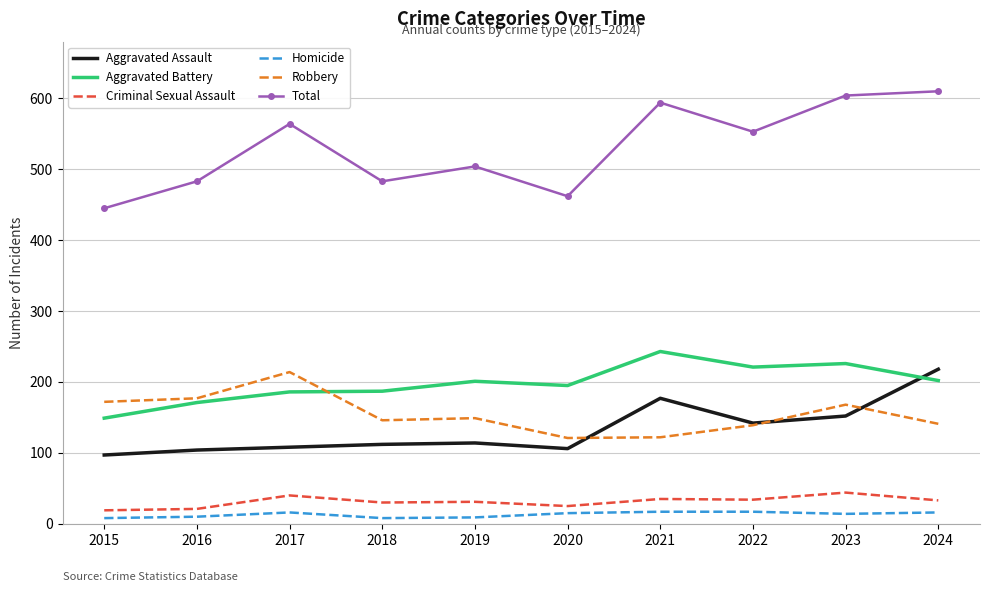

True or false: Aggravated Assault and Homicide cross at least once.

False